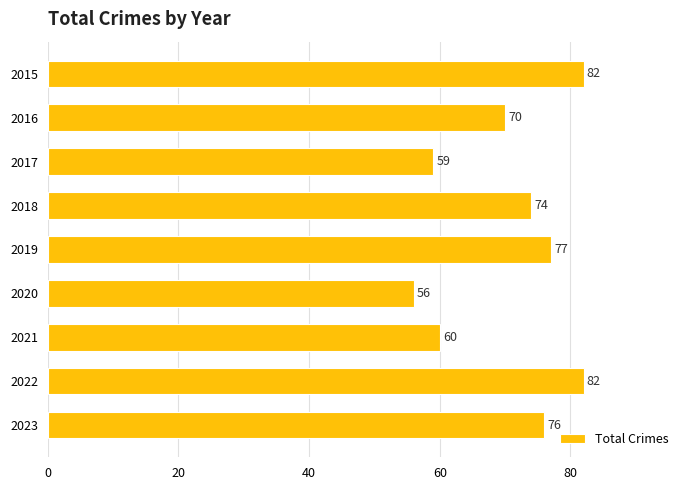

What is the change in value from 2019 to 2021?

-17